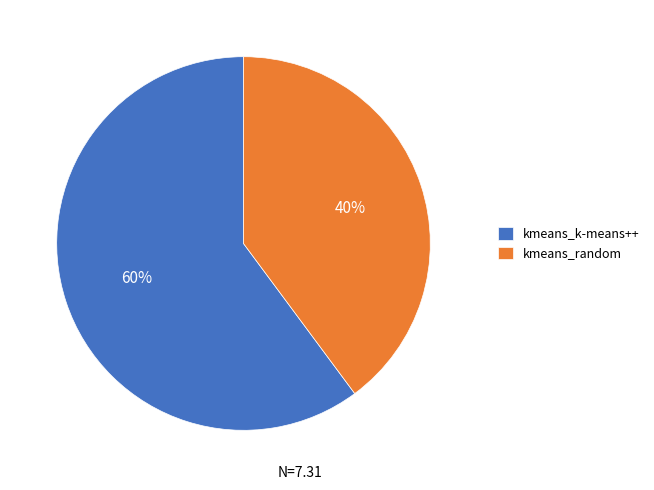

Which slice is the largest?

kmeans_k-means++